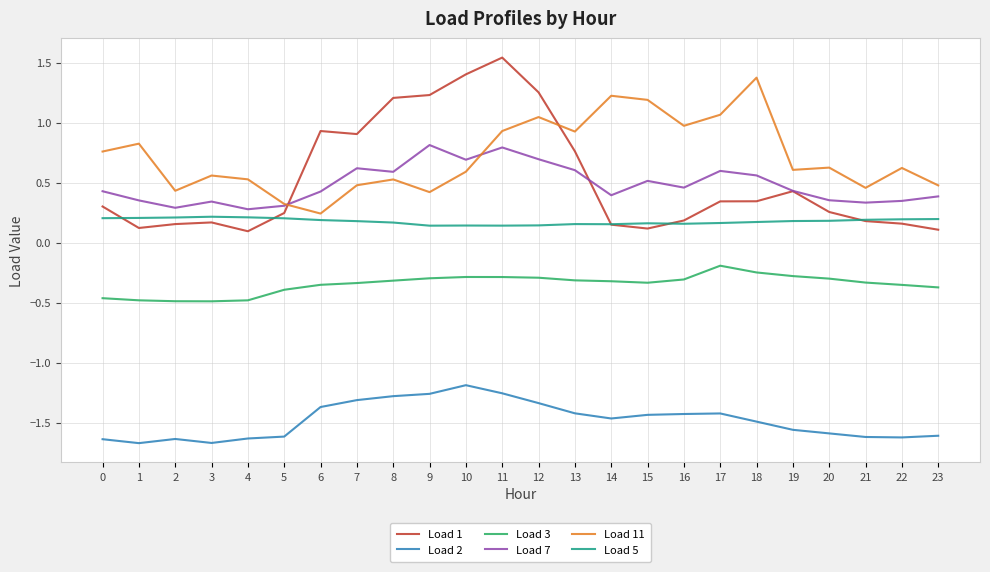

What is the highest value of the Load 2 series?

-1.2